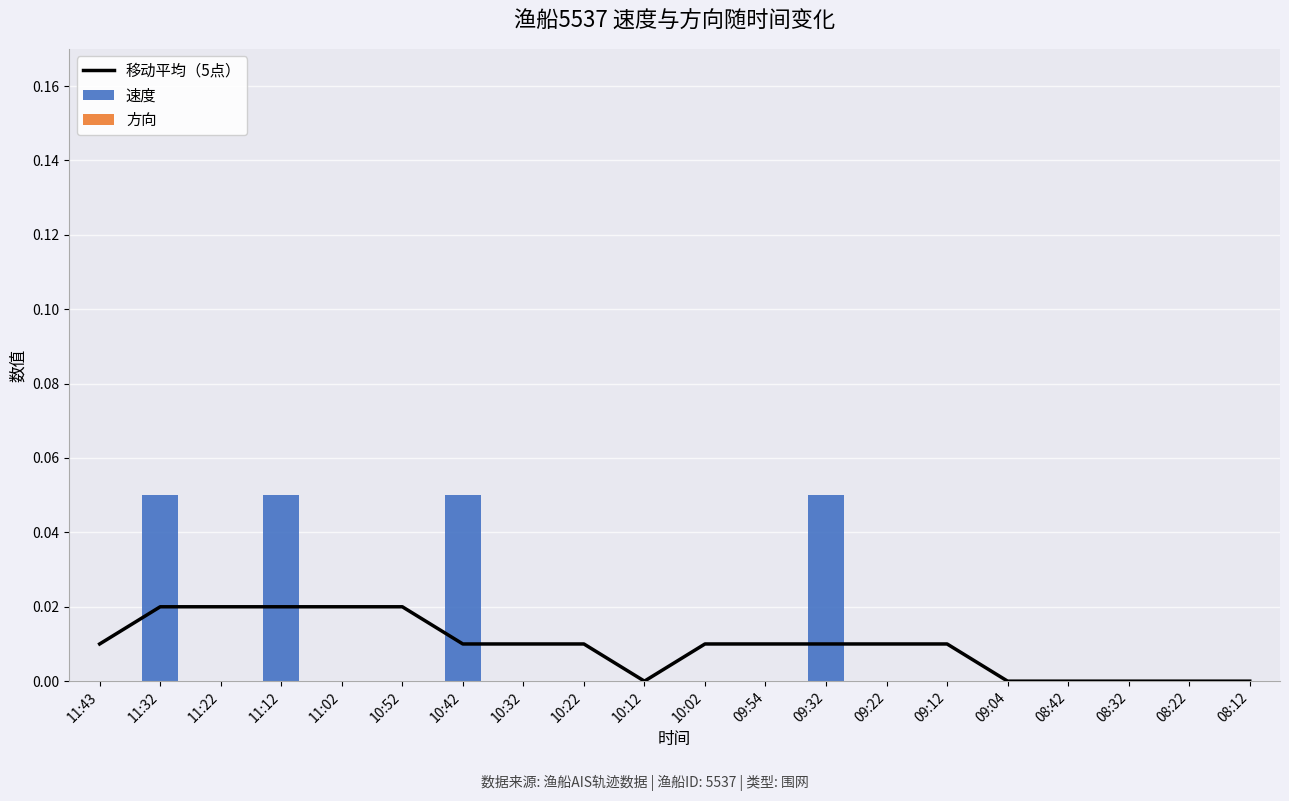

What are all the series names shown in the legend?

移动平均（5点）, 速度, 方向